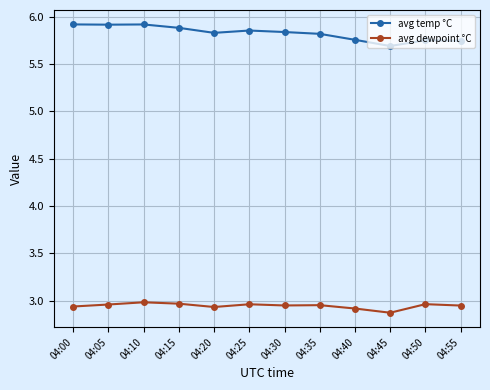

True or false: avg dewpoint °C and avg temp °C cross at least once.

False